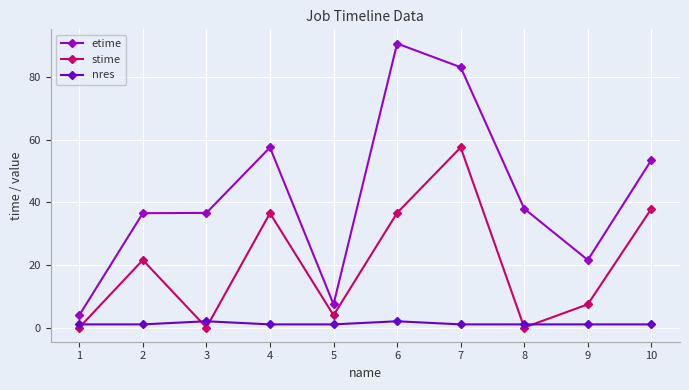

What is the average value of the stime series?

20.2